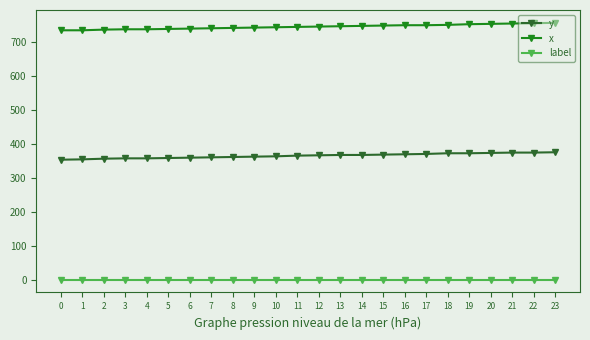

How many lines are shown in the chart?

3